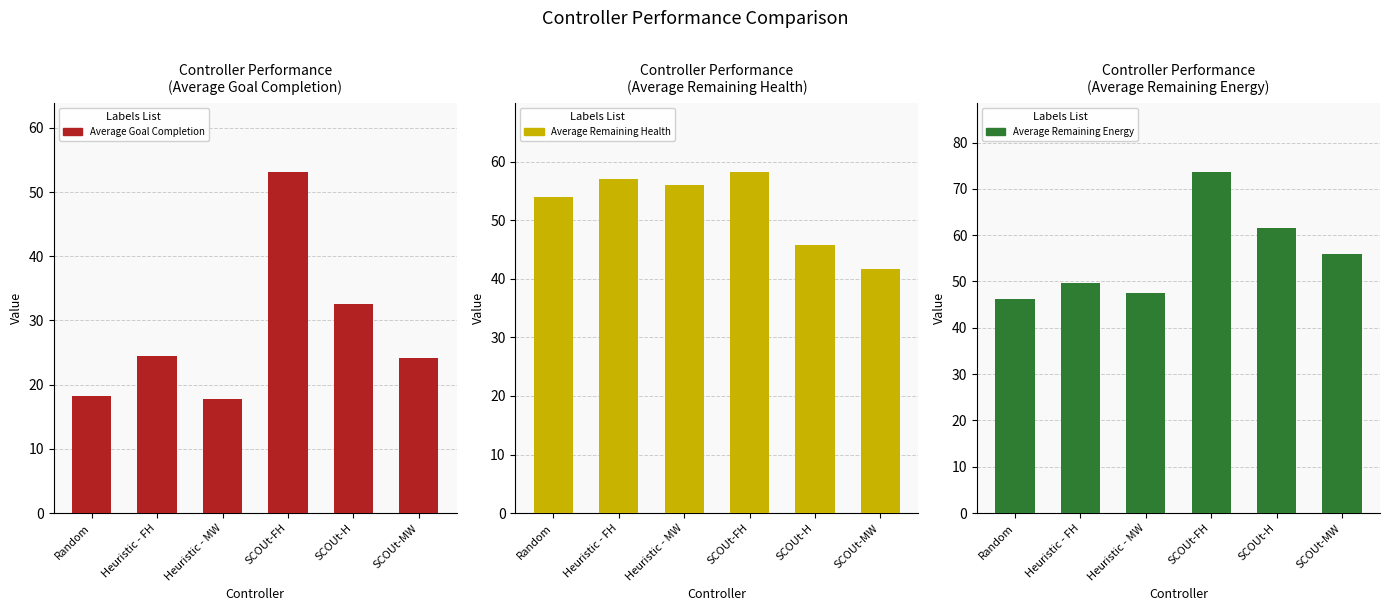

What are all the series names shown in the legend?

Average Goal Completion, Average Remaining Health, Average Remaining Energy